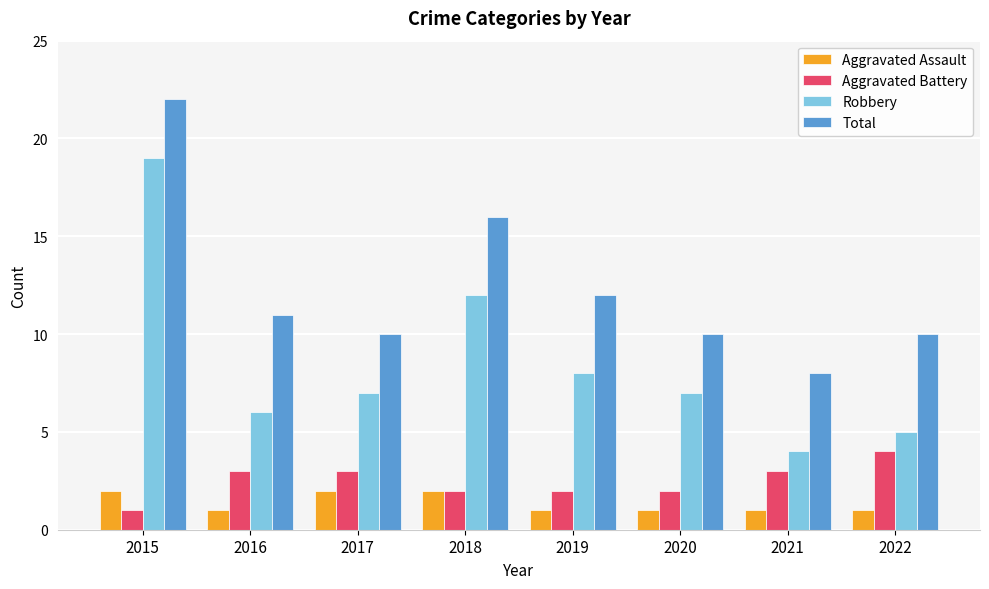

Which series has the largest range (max minus min)?

Robbery